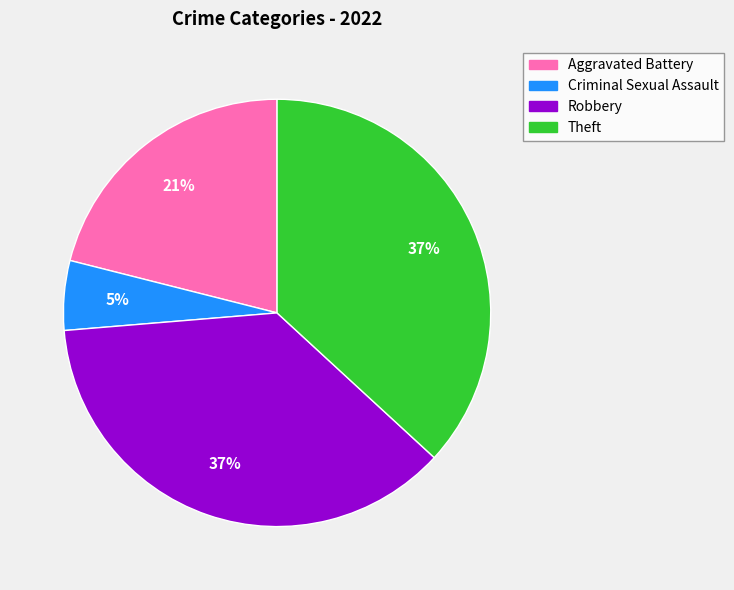

To the nearest percent, what is the average slice percentage?

25%